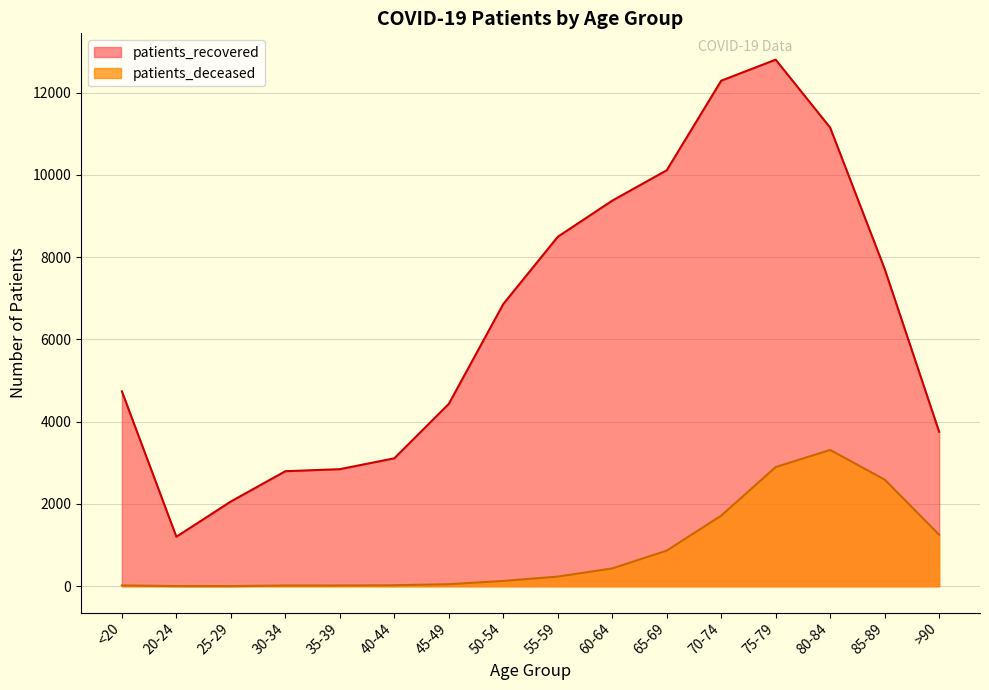

What is the average value of the patients_deceased series?

848